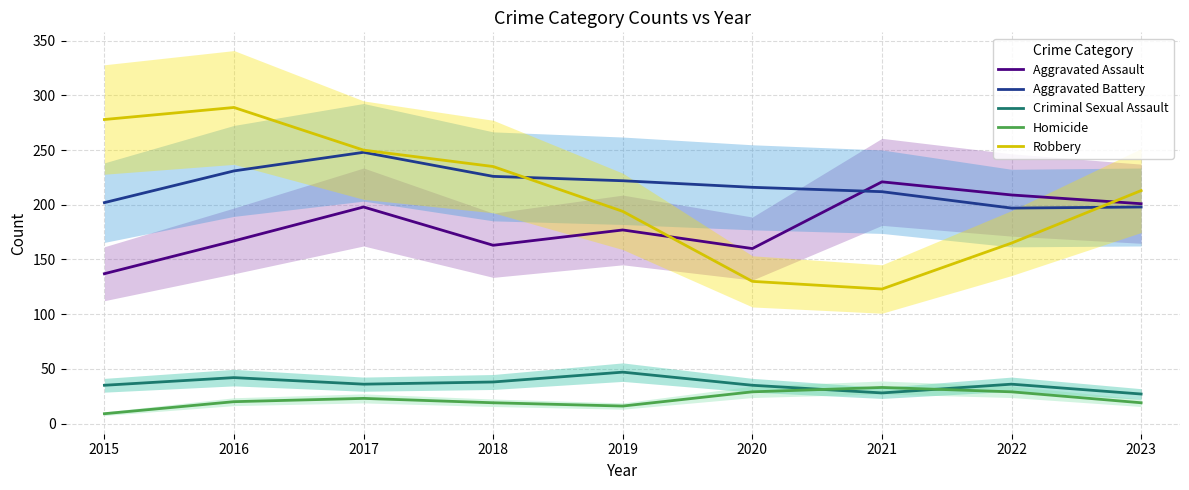

Which category has the highest value in the Aggravated Battery series?

2017